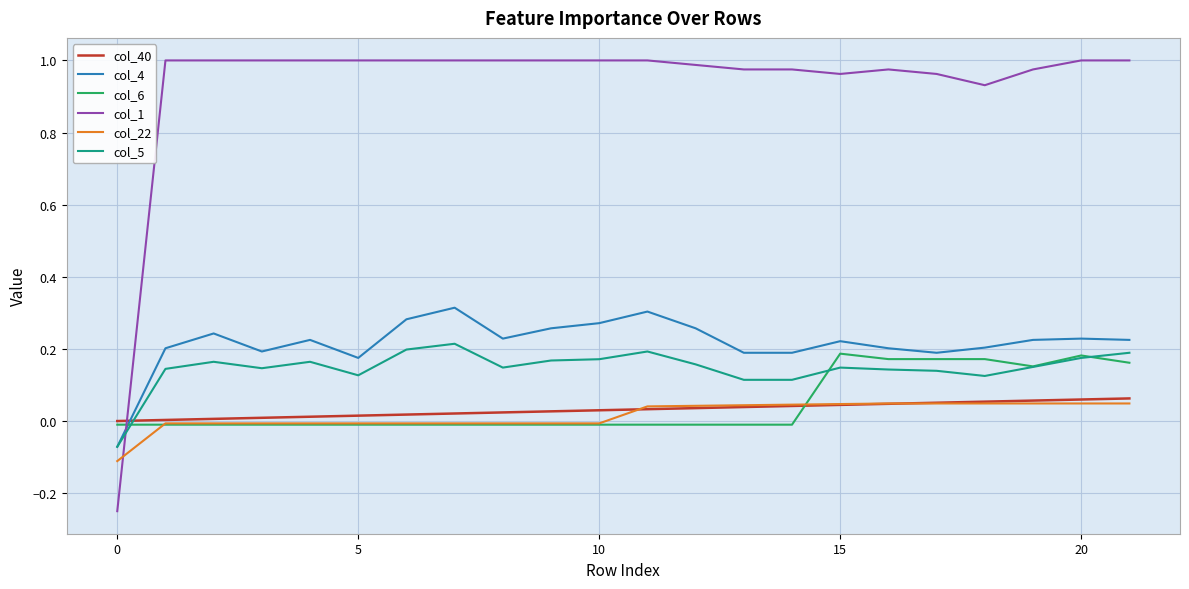

Which series has the largest total across all categories?

col_1